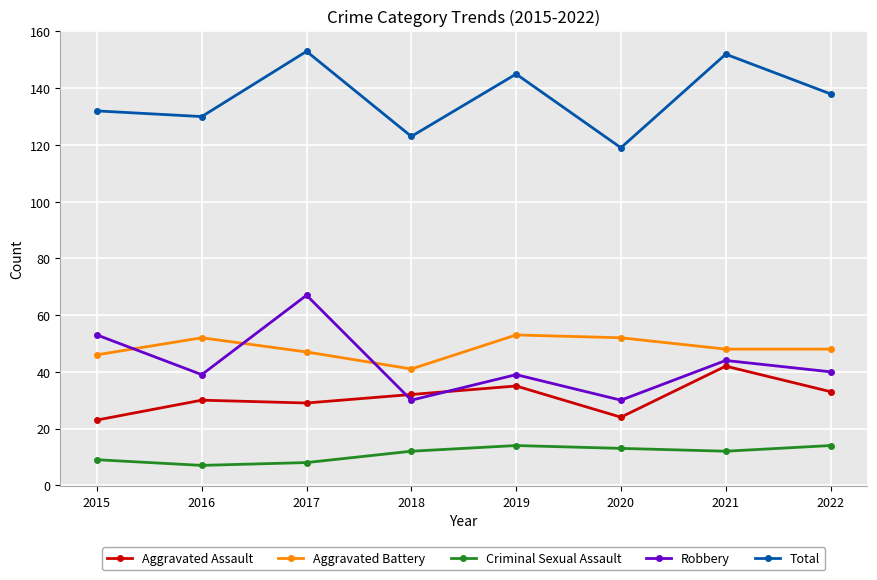

True or false: Total and Aggravated Battery cross at least once.

False